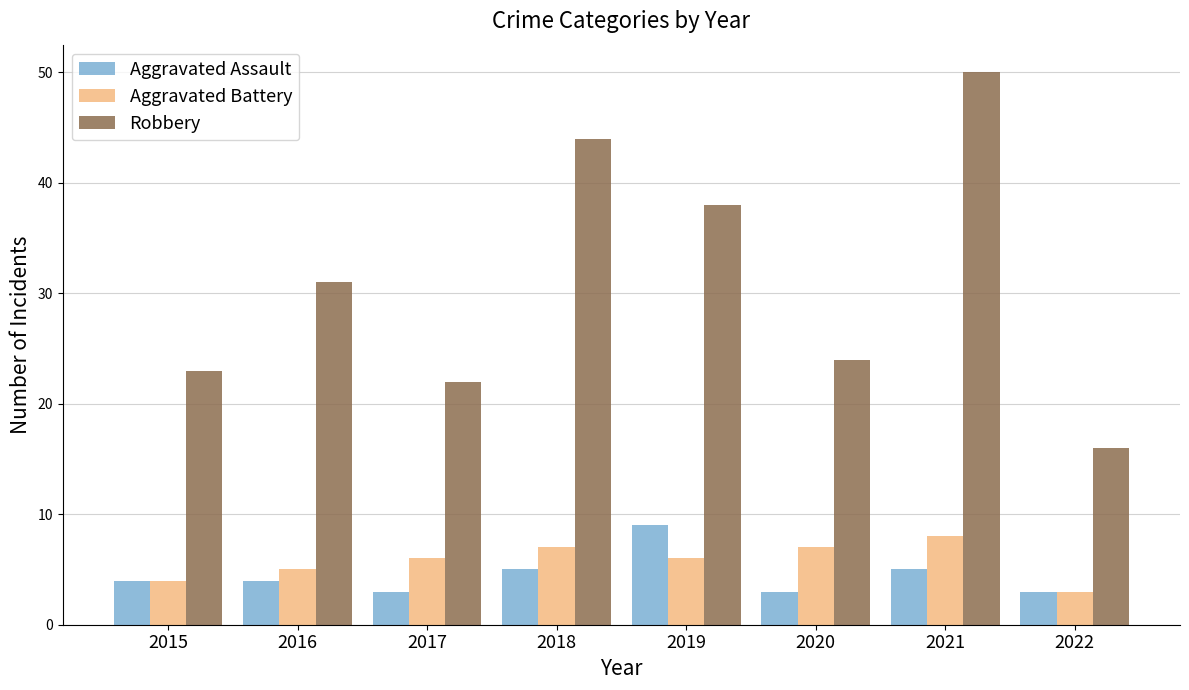

What is the maximum value shown in the chart?

50